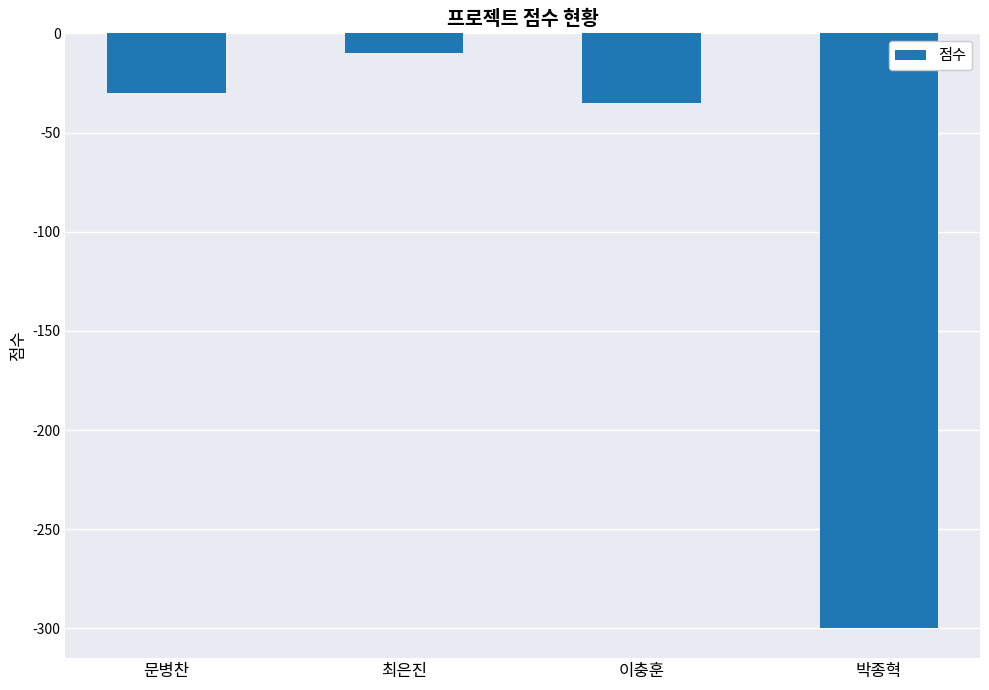

What is the average value?

-94